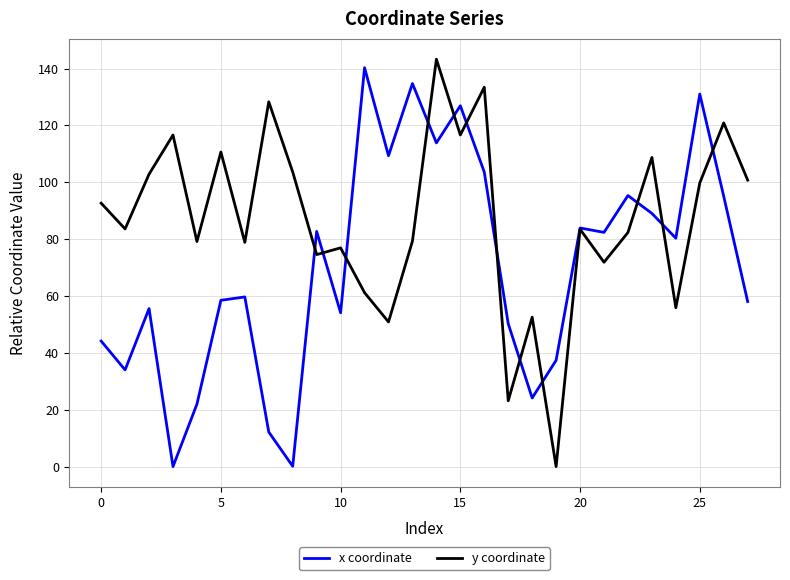

Is this an area chart (filled region under the line)?

No